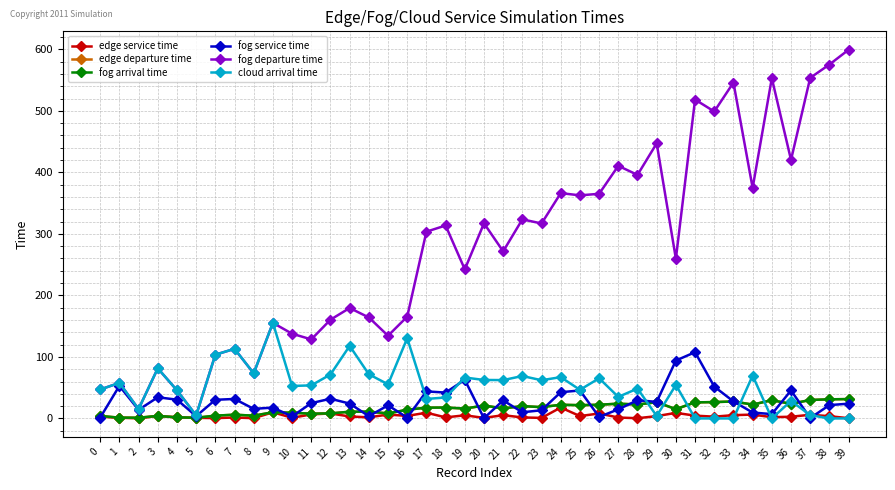

What is the approximate value of fog arrival time at 12?

8.2